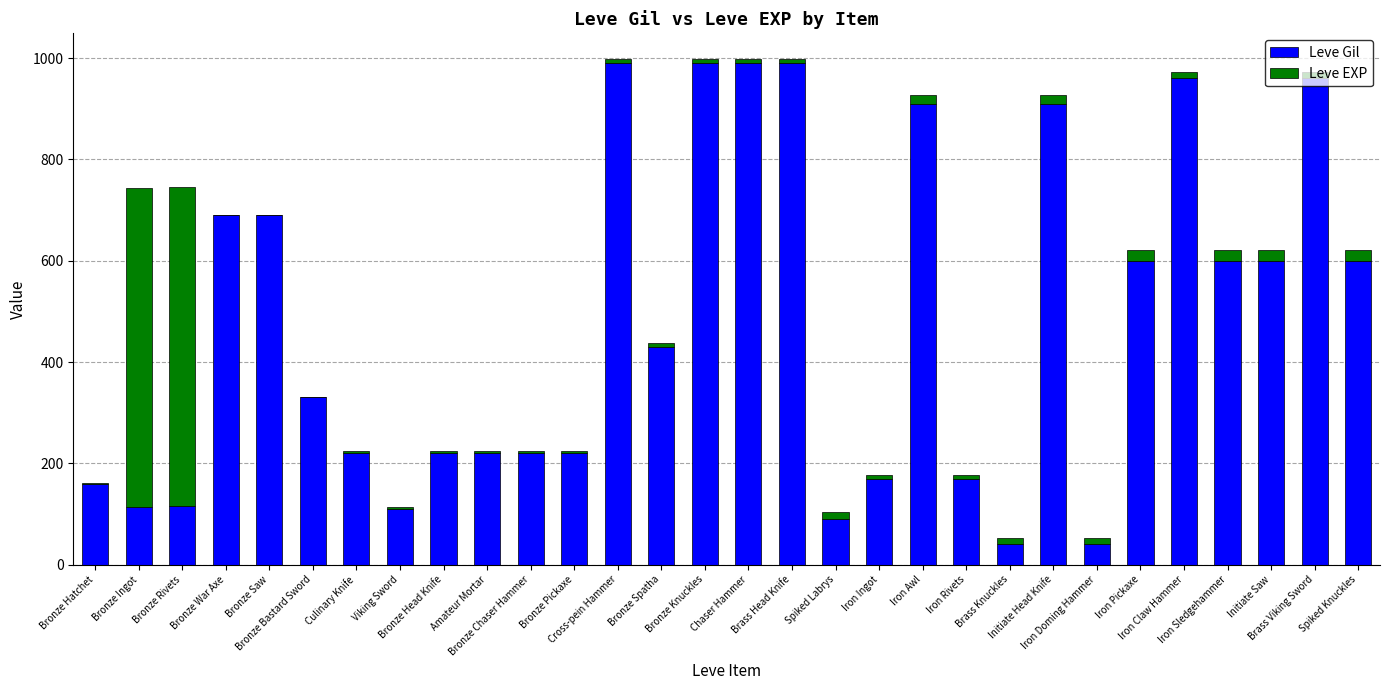

What is the maximum value for Leve Gil?

990